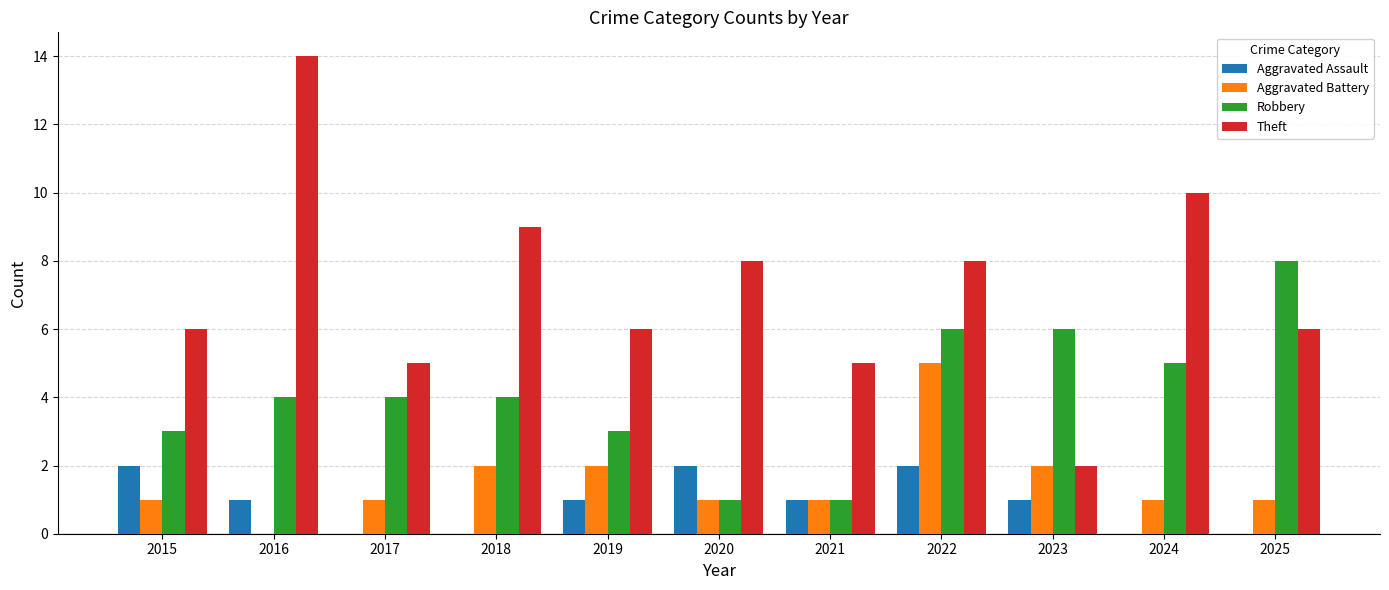

Which series changed the most between 2016 and 2018?

Theft